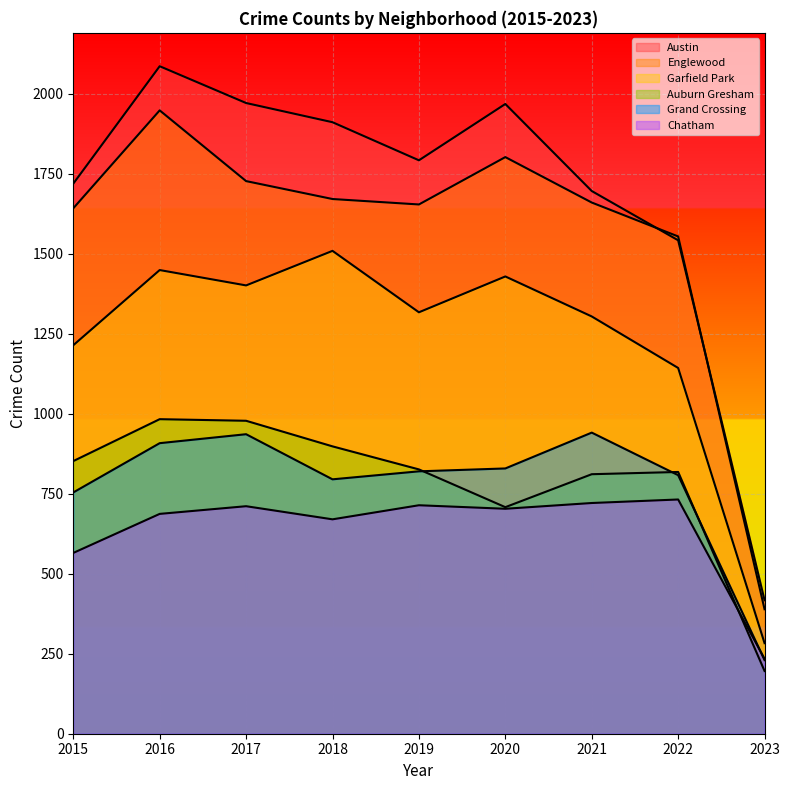

At which category does Austin reach its first local peak?

2016